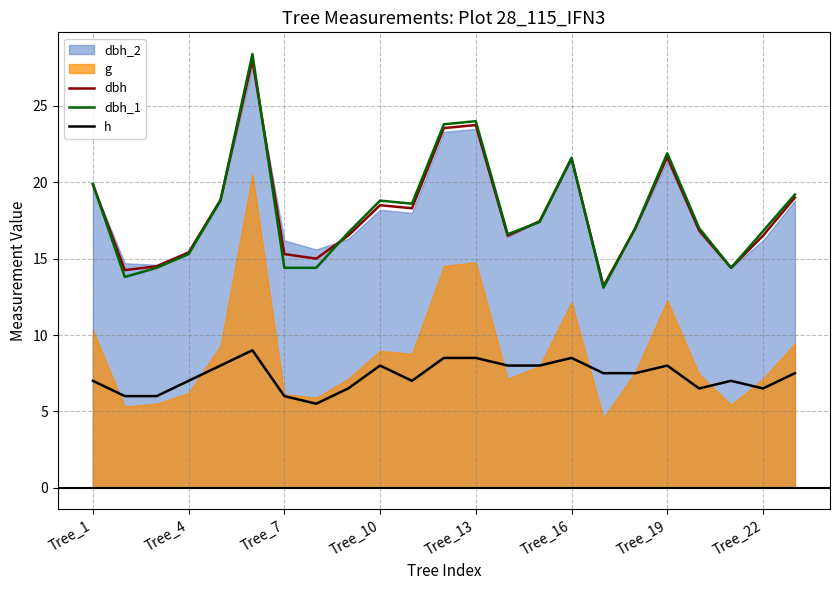

True or false: dbh has a value of 21.6 at Tree_16.

True